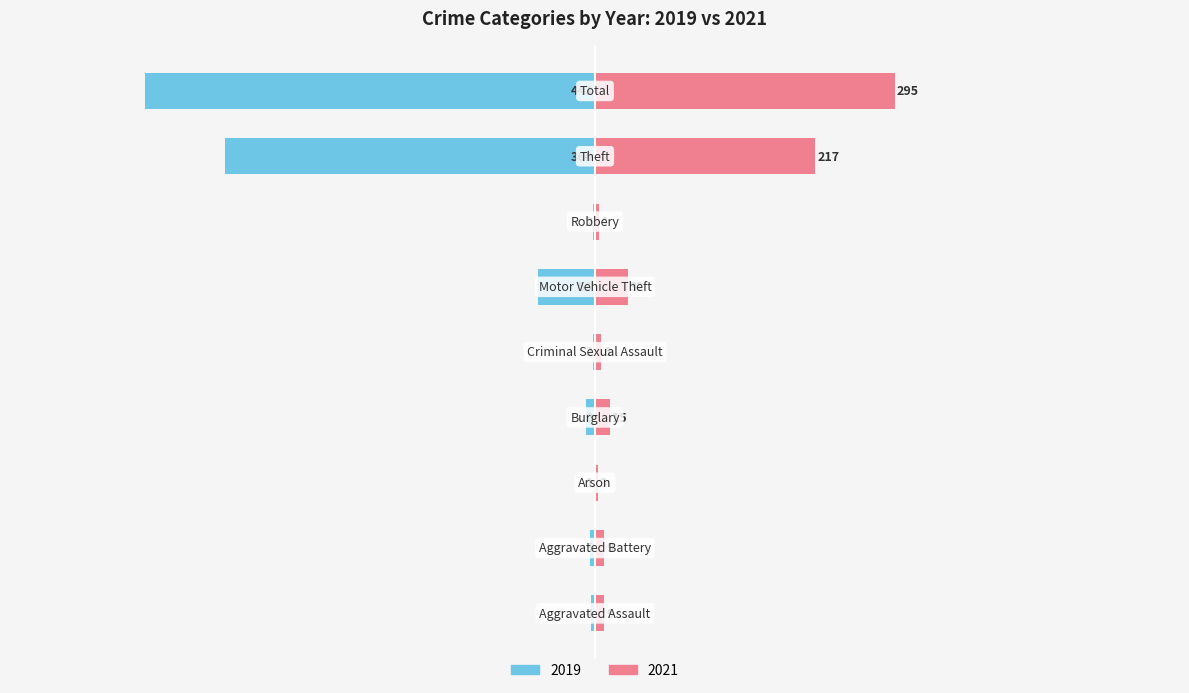

At which label does 2019 first exceed -5?

Aggravated Assault